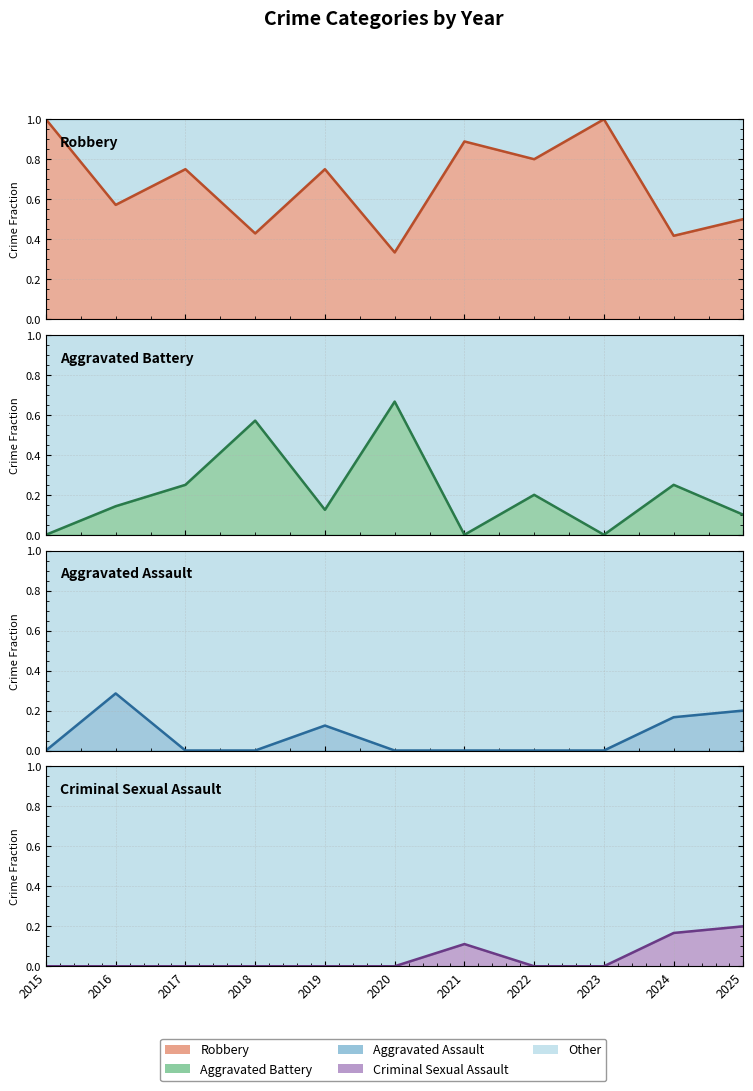

At how many categories does at least one series exceed 0?

11